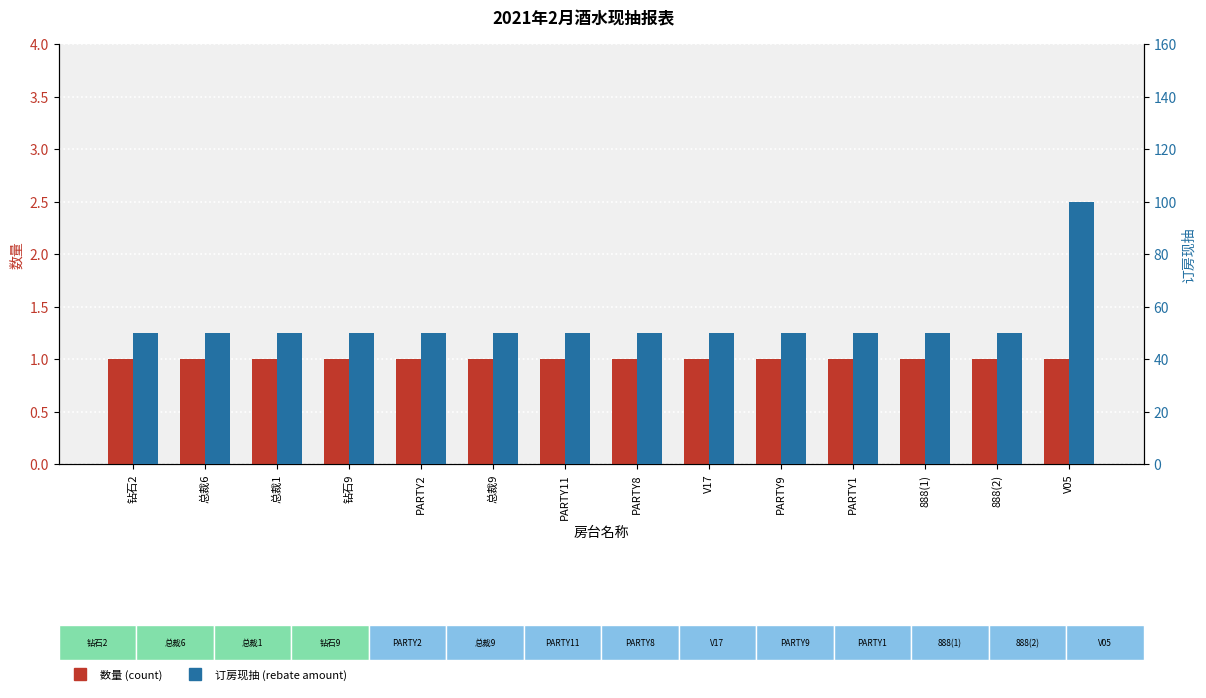

What position from the left is 888(2)?

13